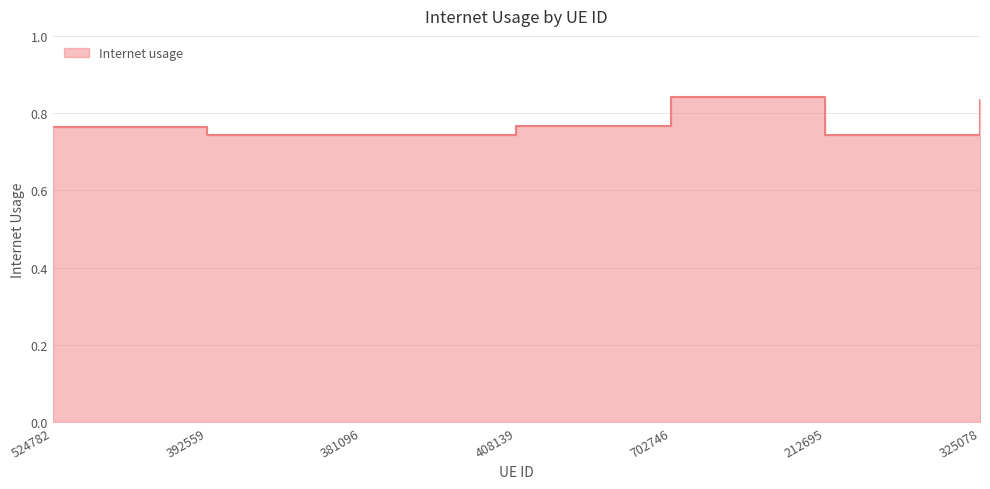

How many points are lower than both their immediate neighbors (excluding endpoints)?

2